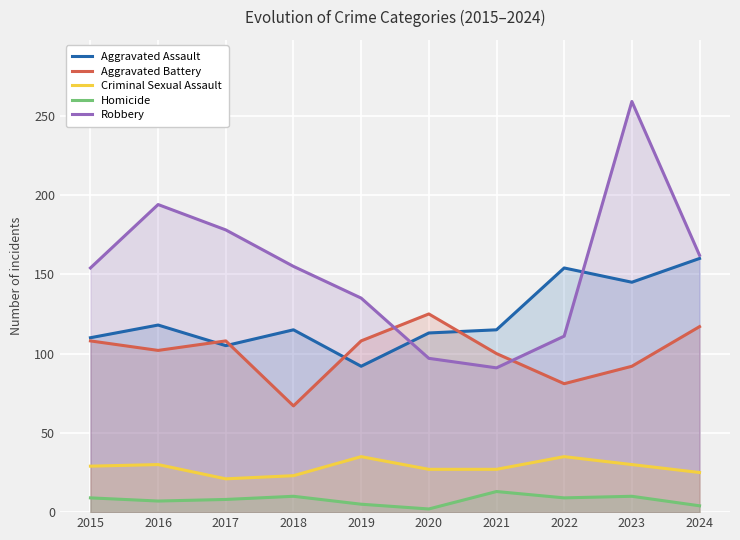

What is the maximum value shown in the chart?

259